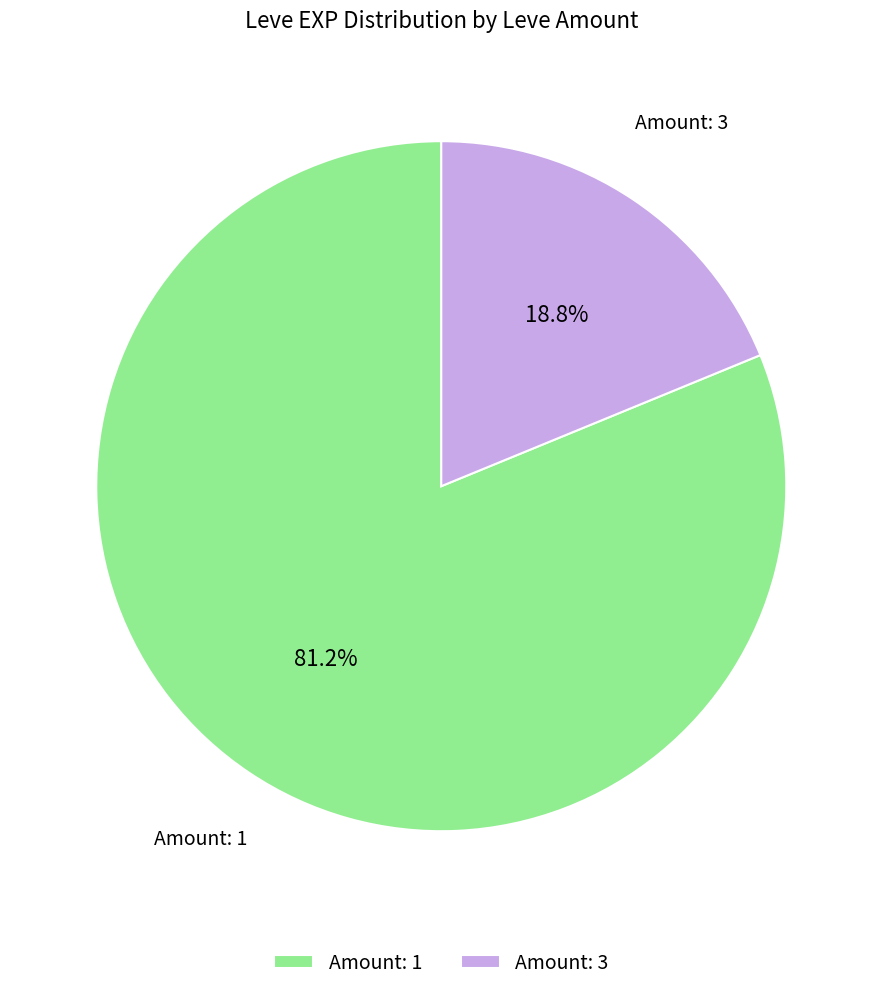

Count the number of slices in the pie.

2